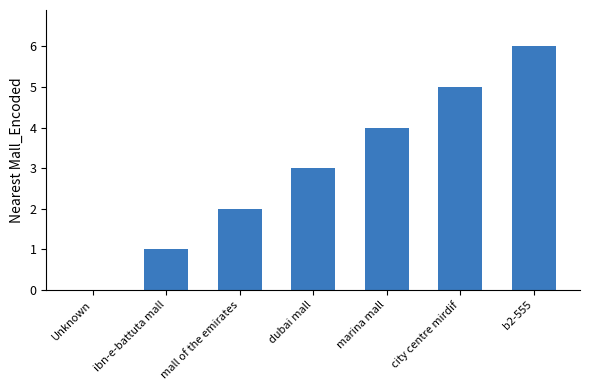

What is the difference between the values at dubai mall and ibn-e-battuta mall?

2